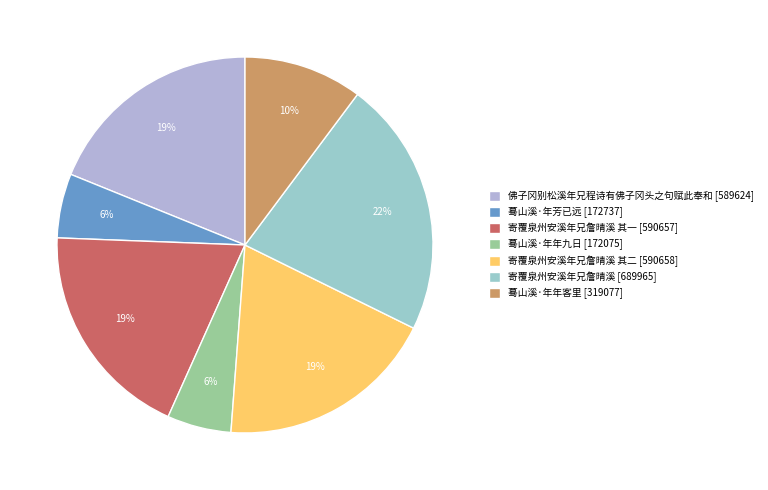

Which slice is the largest?

寄覆泉州安溪年兄詹晴溪